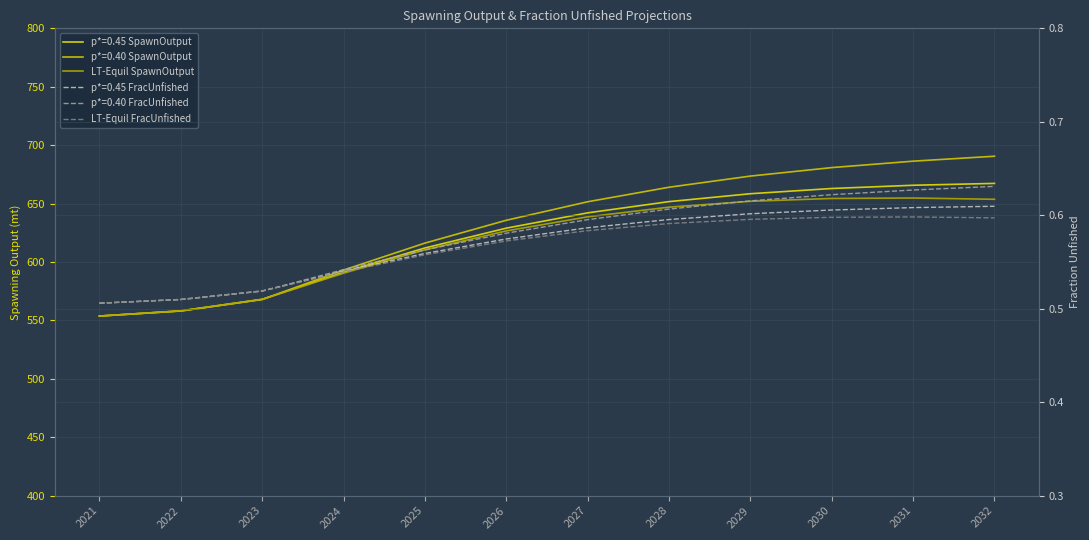

How many data points in LT-Equil SpawnOutput are above 638?

6